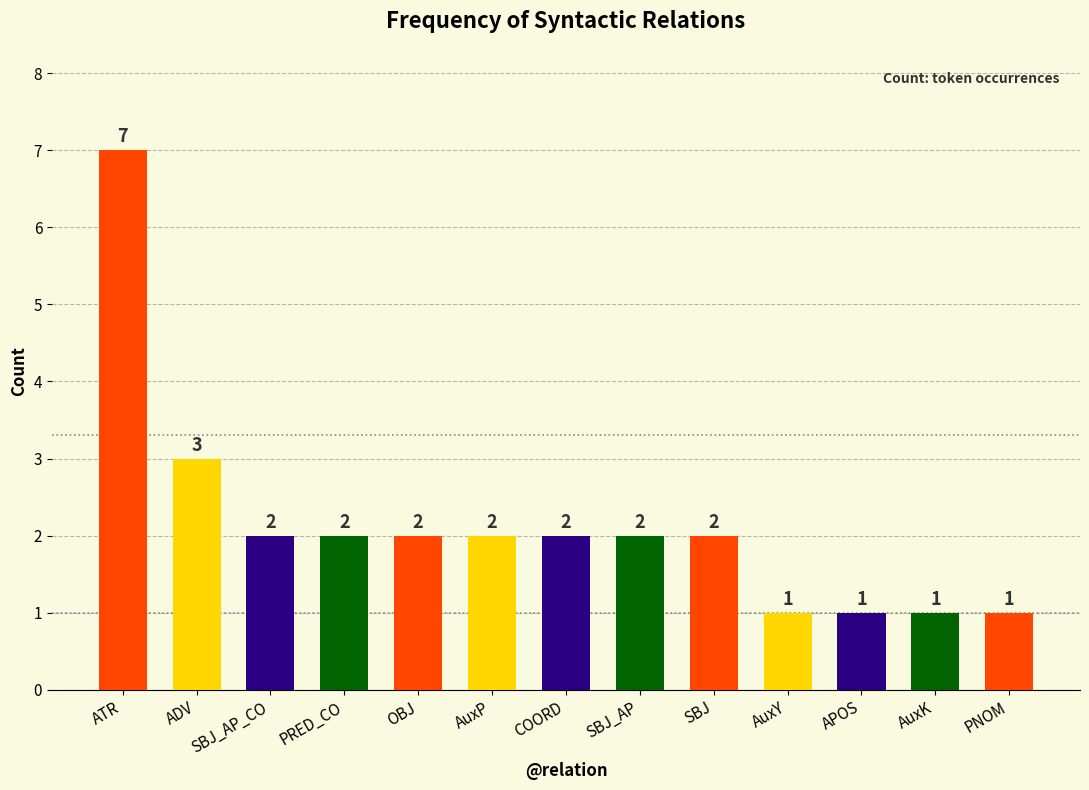

How many values are below 2?

4